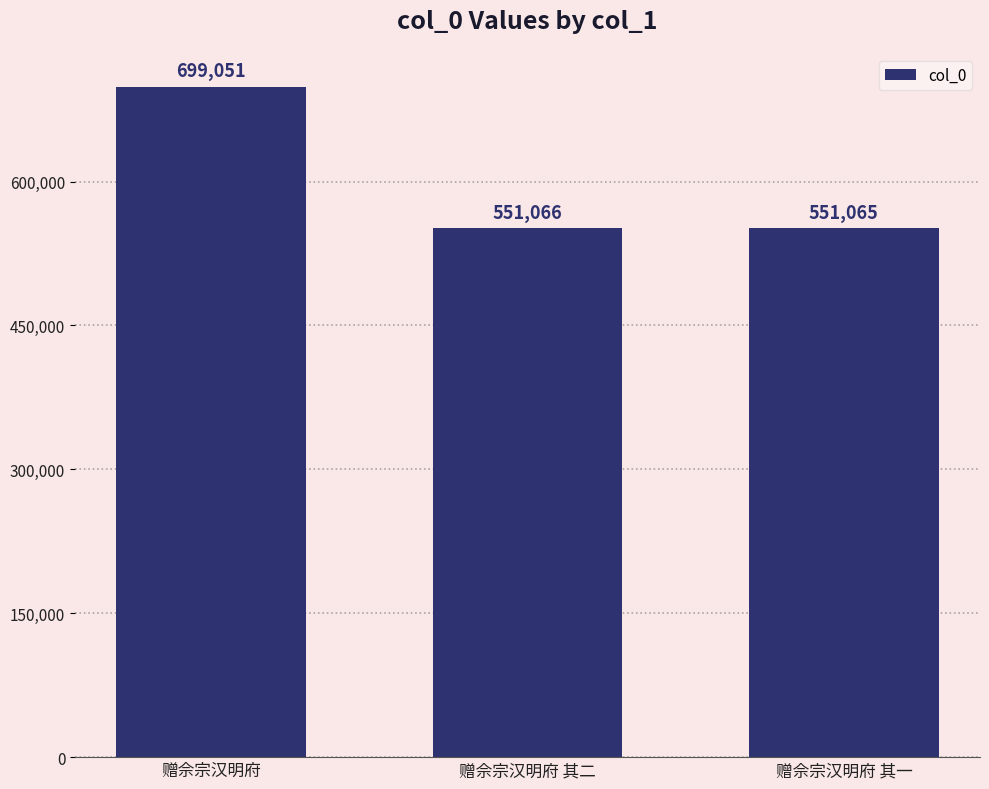

Between 赠佘宗汉明府 and 赠佘宗汉明府 其二, which is larger?

赠佘宗汉明府